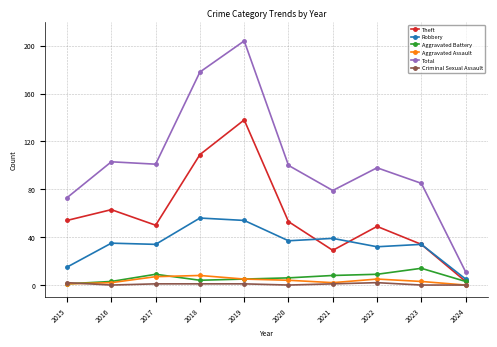

What is the difference between the maximum and minimum values in the Aggravated Battery series?

13